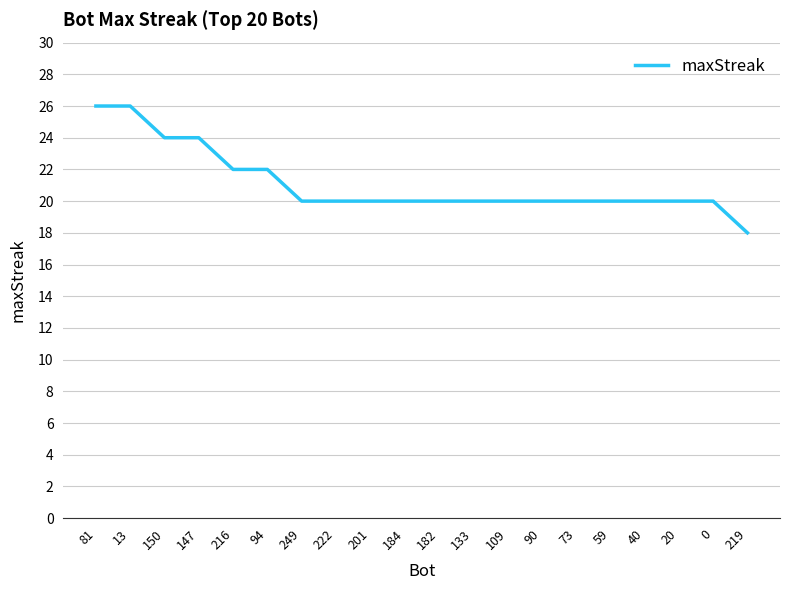

Reading left to right, list all the values displayed in this chart.

81=26	13=26	150=24	147=24	216=22	94=22	249=20	222=20	201=20	184=20	182=20	133=20	109=20	90=20	73=20	59=20	40=20	20=20	0=20	219=18